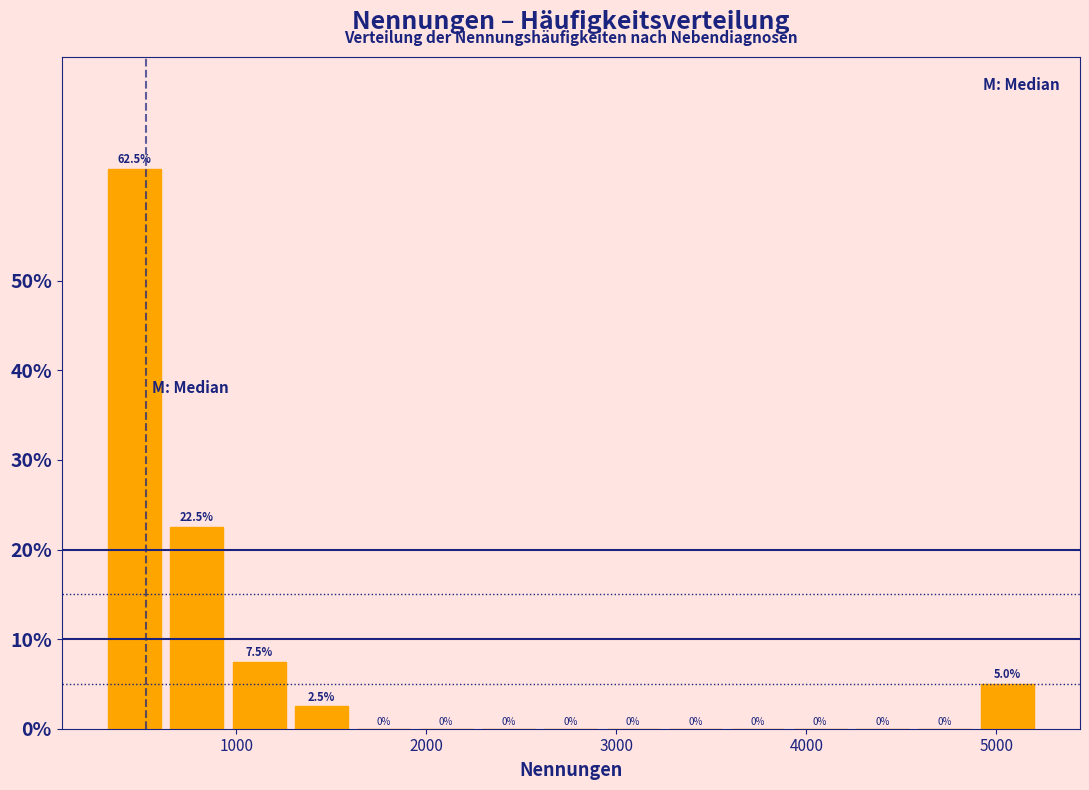

Around what value on the x-axis is the tallest bar? Give the approximate position of its centre, as read against the axis.

500